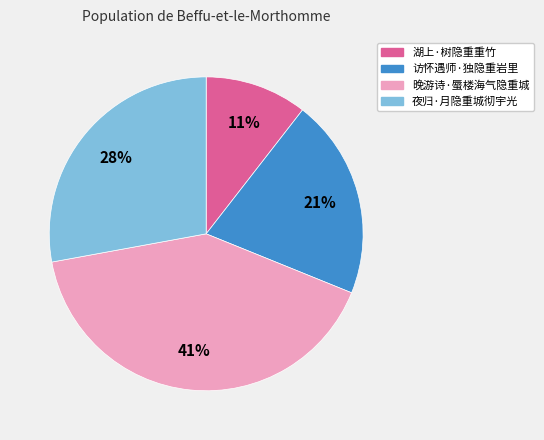

Is there any slice that represents more than half of the pie?

No